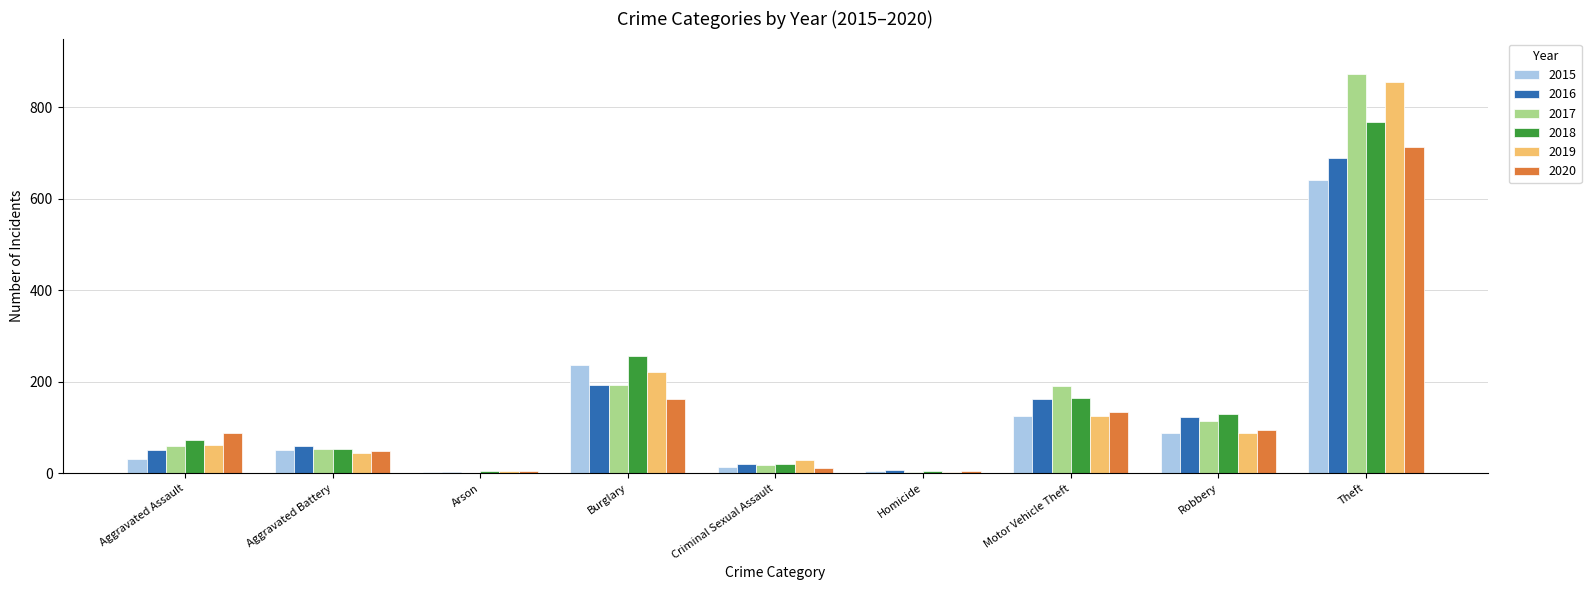

Does the chart contain stacked bars?

No